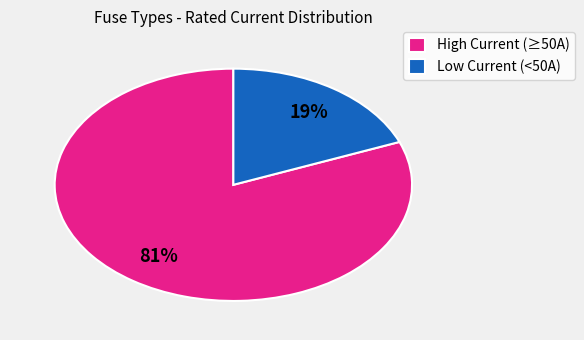

Which slice is the smallest?

Low Current (<50A)